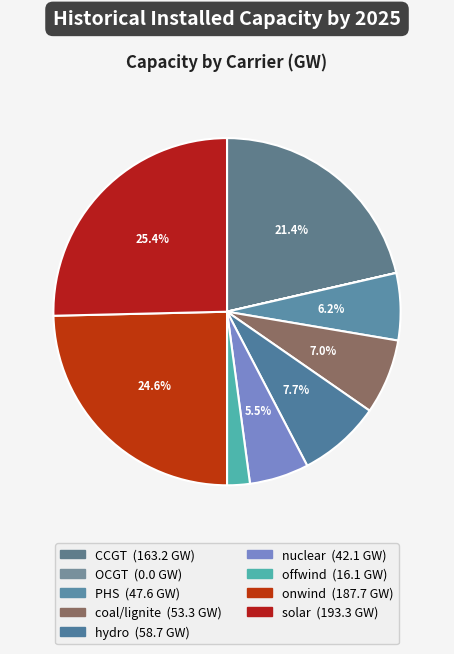

How many slices are in this pie chart?

9